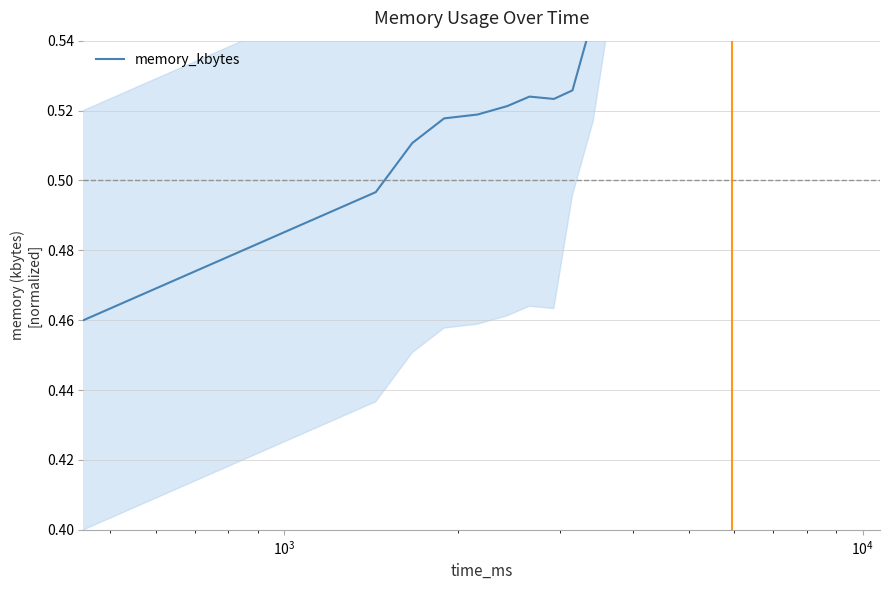

Is it true that the value at 38 is 0.9?

False